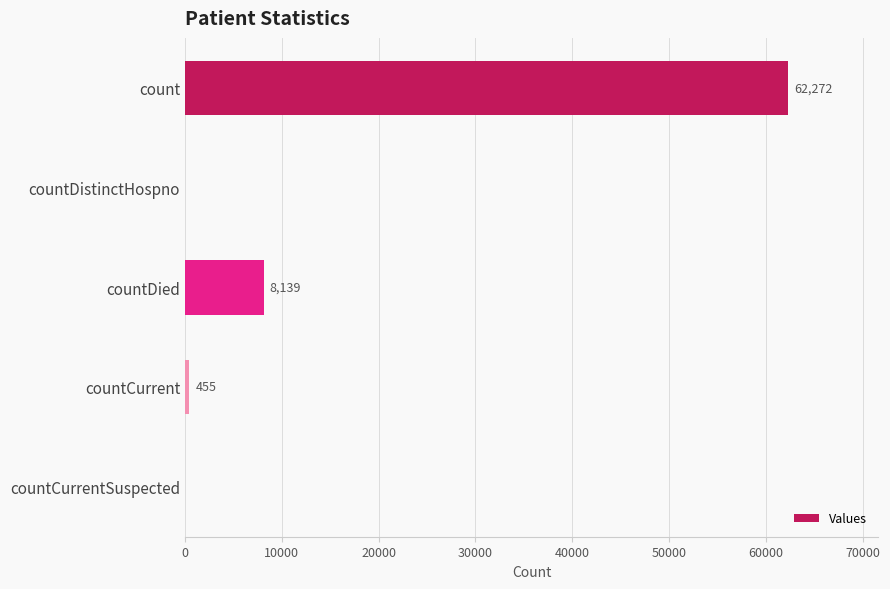

Reading top to bottom, list all the values displayed in this chart.

count=62272	countDistinctHospno=0	countDied=8139	countCurrent=455	countCurrentSuspected=0